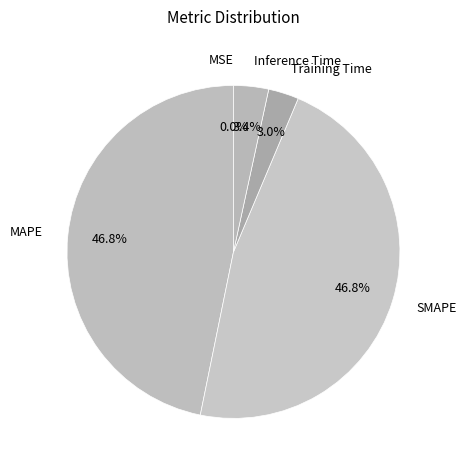

To the nearest percent, what is the difference between the Training Time and MAPE slice percentages?

44%